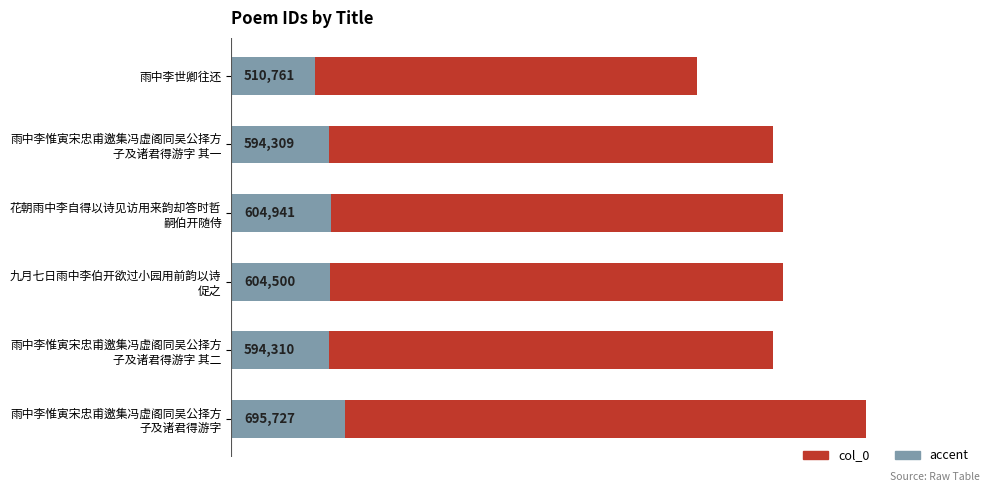

Is it true that the value at 花朝雨中李自得以诗见访用来韵却答时哲 嗣伯开随侍 is 604941?

True